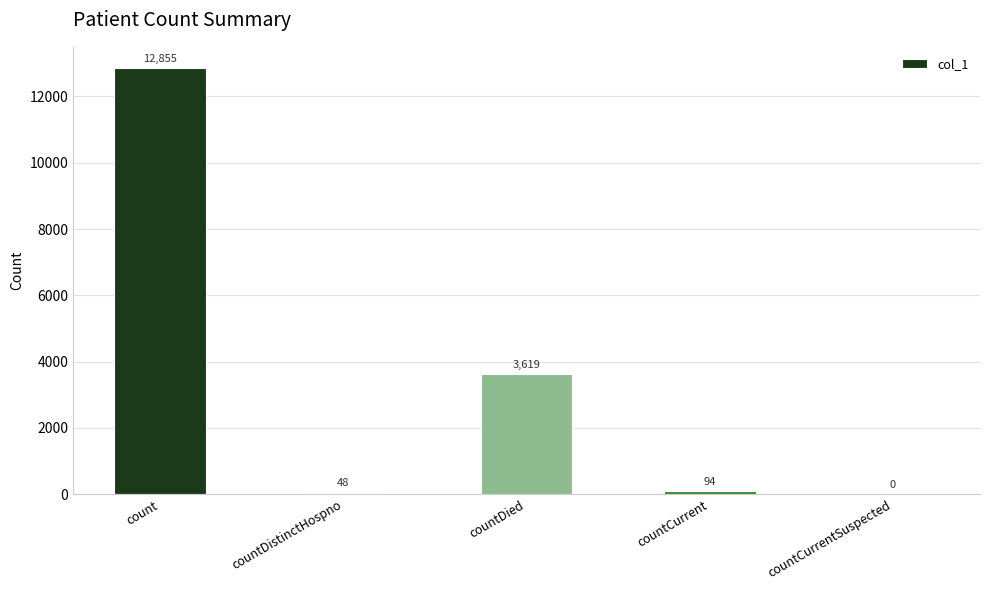

How many series are shown in this chart?

1